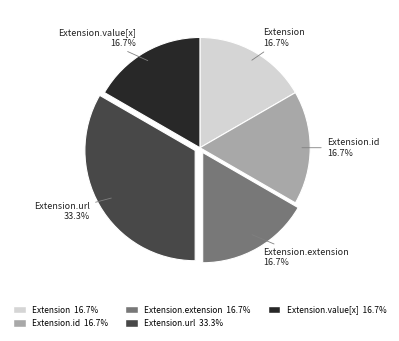

How many slices are in this pie chart?

5